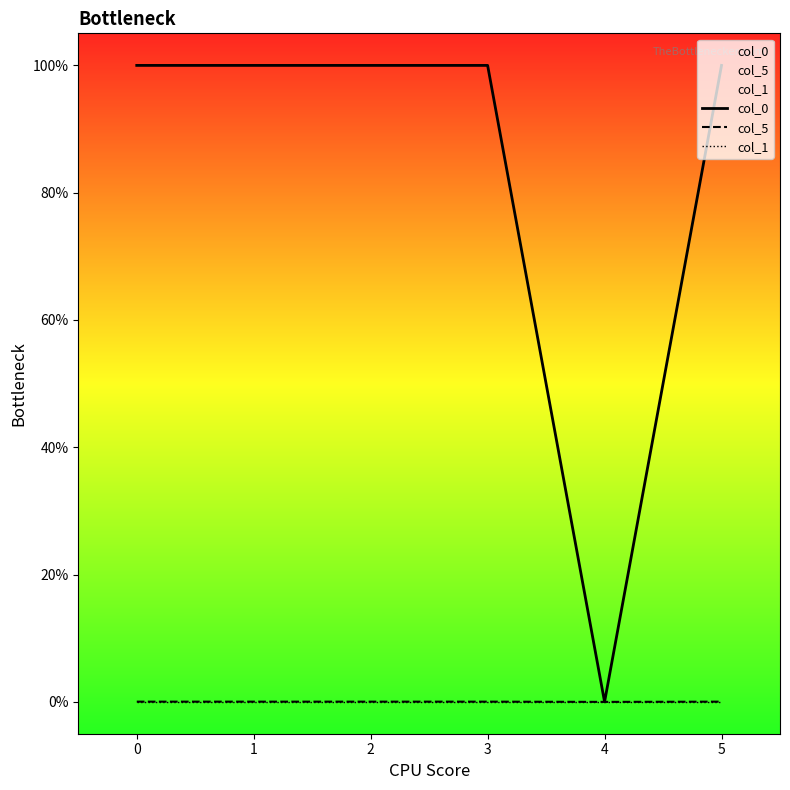

At how many categories does at least one series exceed 0?

5